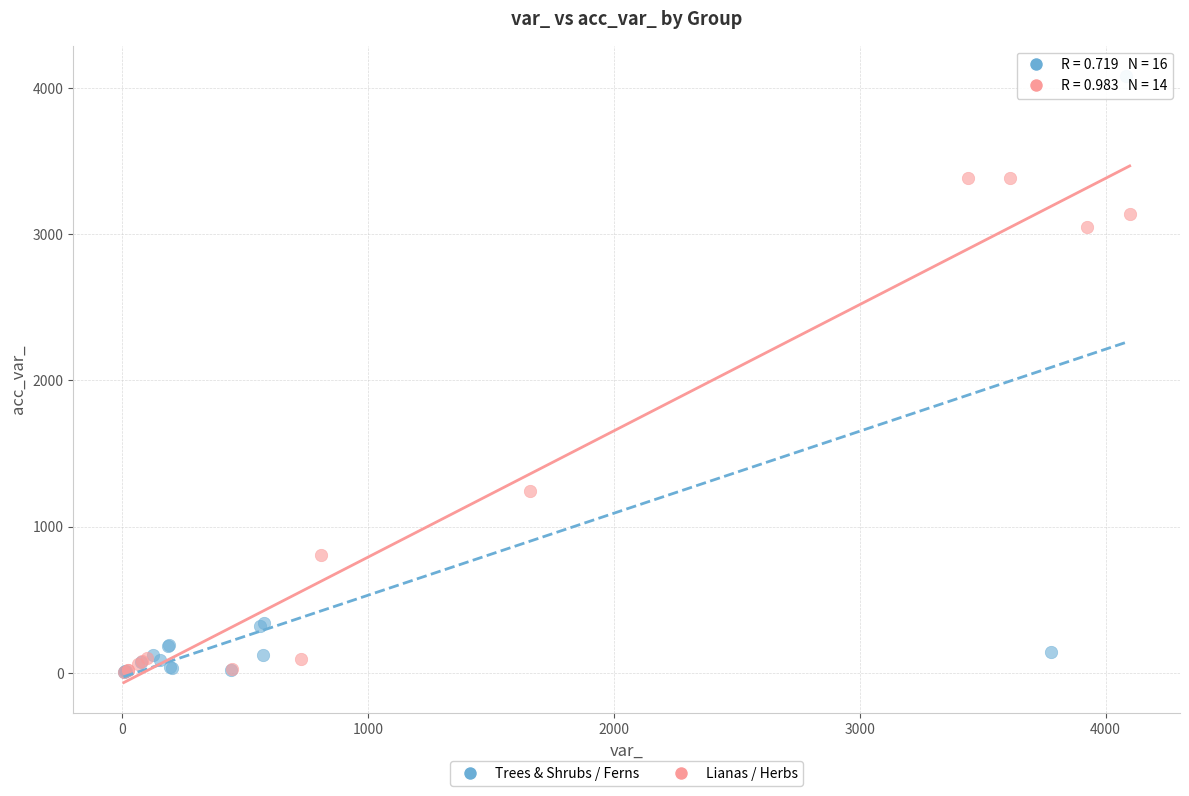

Which series contains the highest Y value?

Trees & Shrubs / Ferns